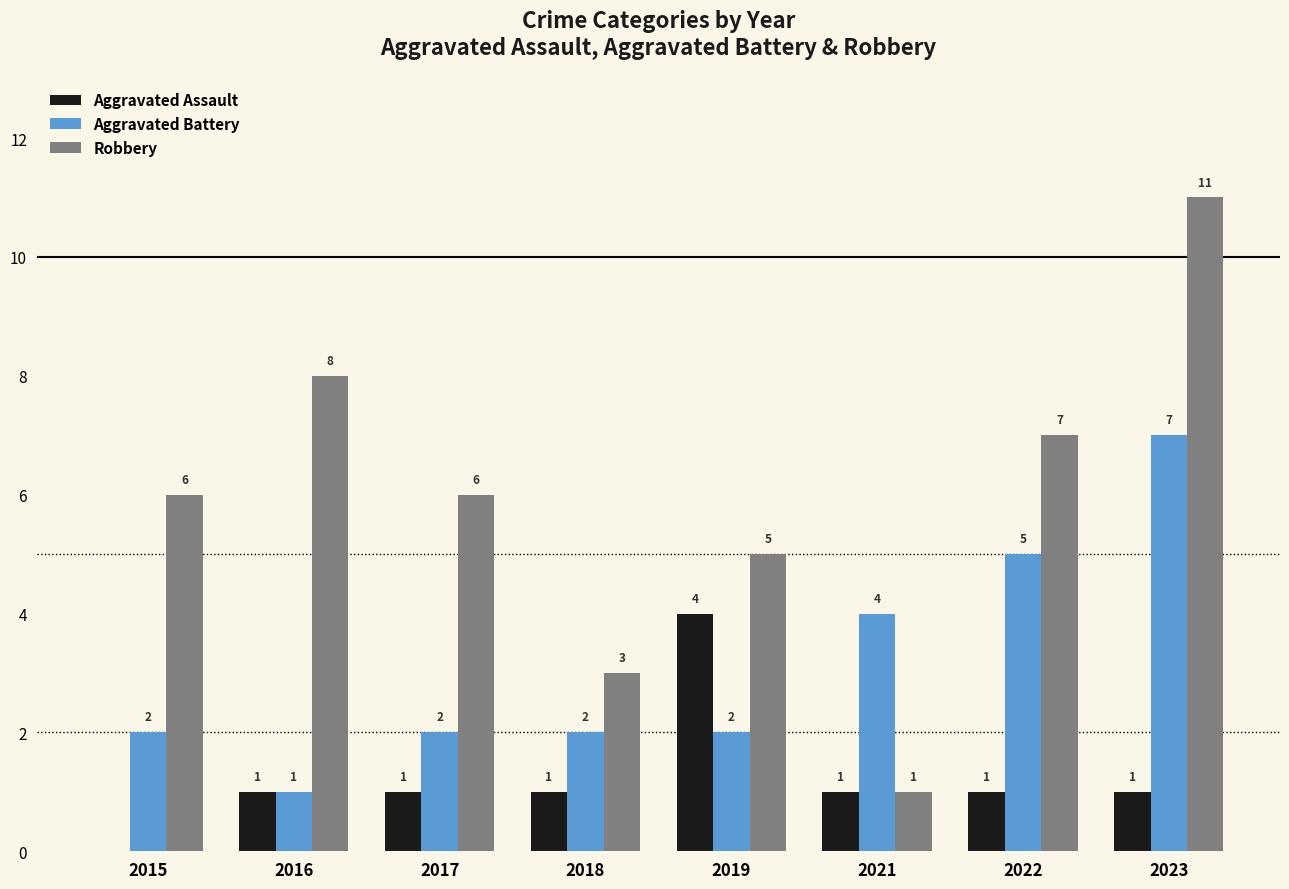

Which series has the largest total across all categories?

Robbery